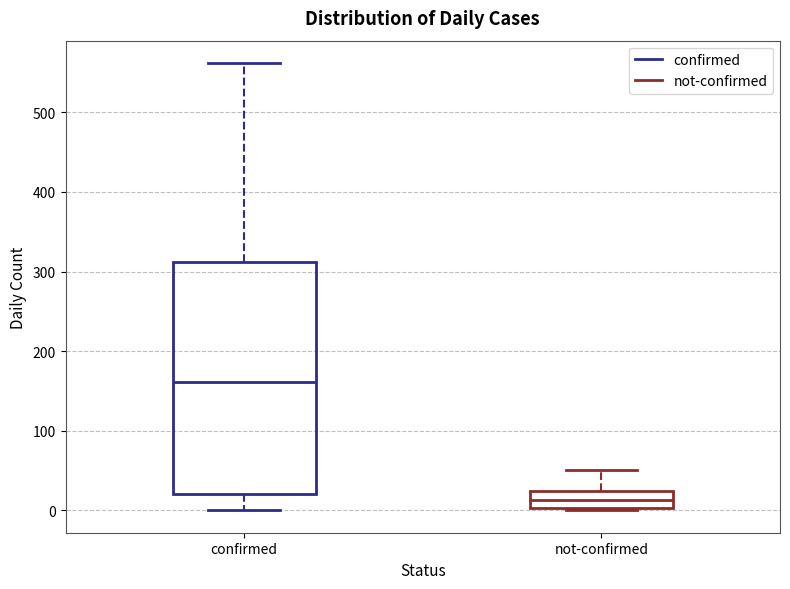

Where is the lower edge of the box for not-confirmed on the y-axis? The values are not printed on the chart, so give them approximately, as read against the axis.

0